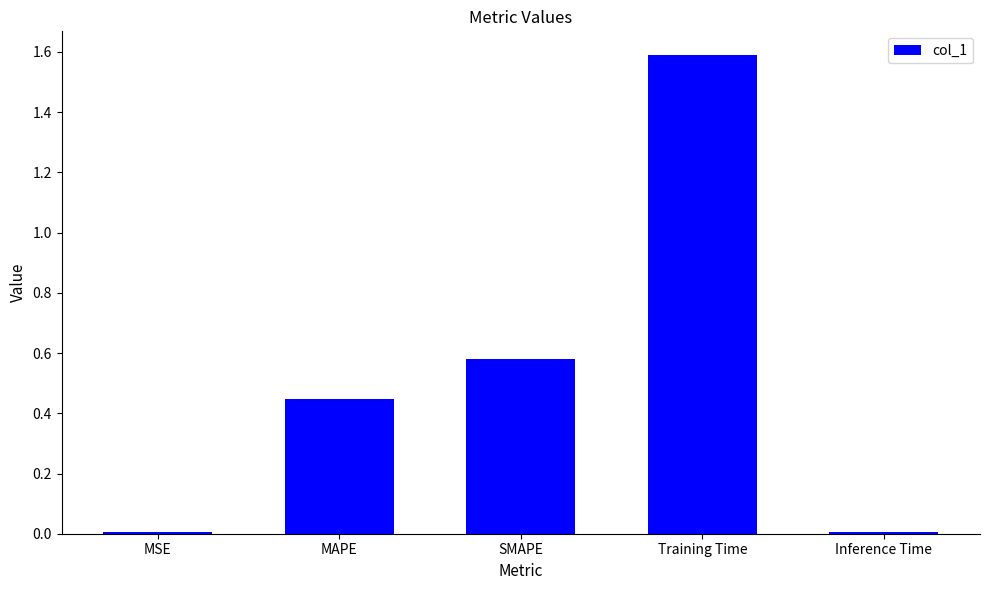

What is the sum of the values at MAPE and SMAPE?

1.0